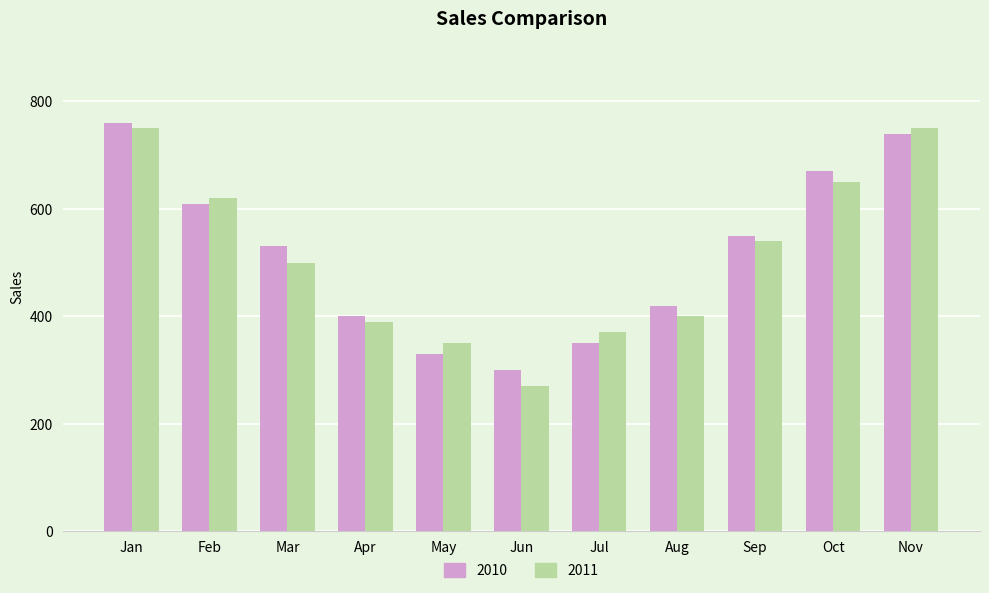

What value does the 2011 series have at Nov, to the nearest 10?

750